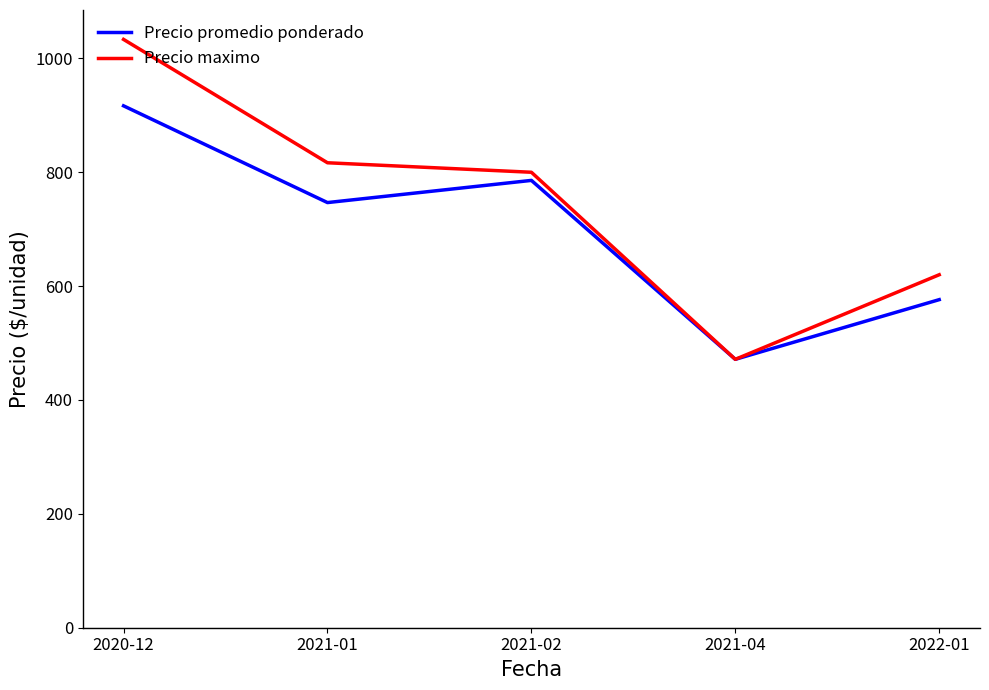

What is the average value of the Precio maximo series?

748.3